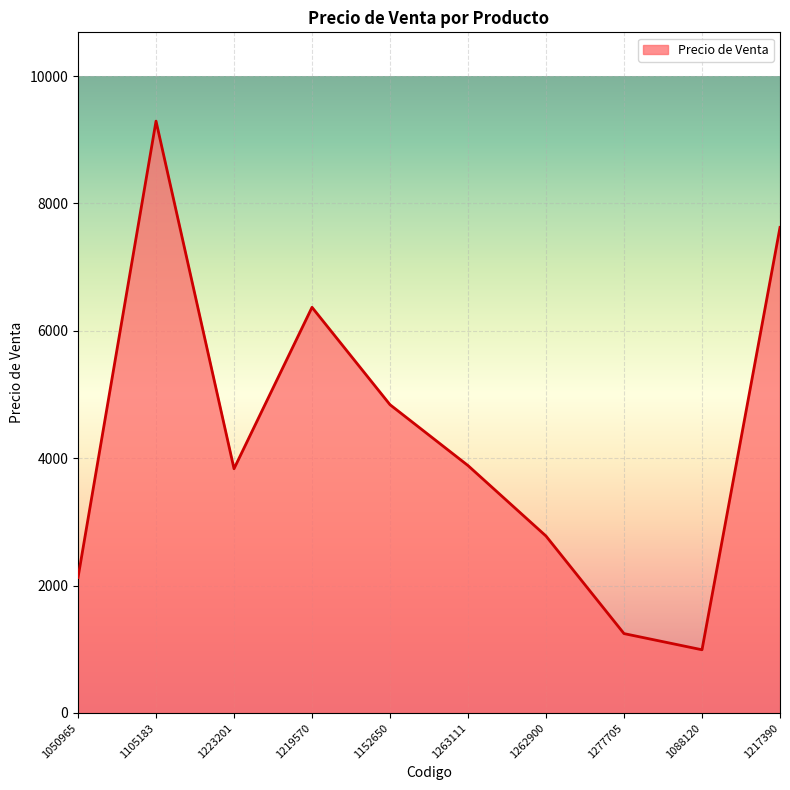

What is the change in value from 1219570 to 1262900?

-3591.2